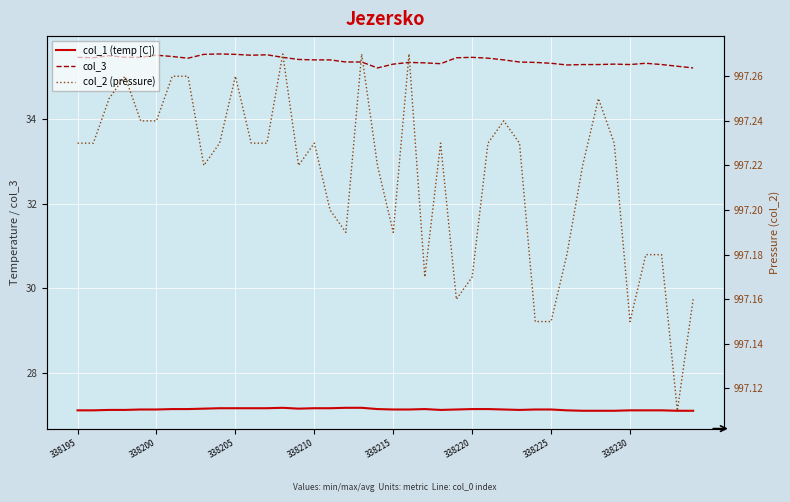

Which series has the largest range (max minus min)?

col_3